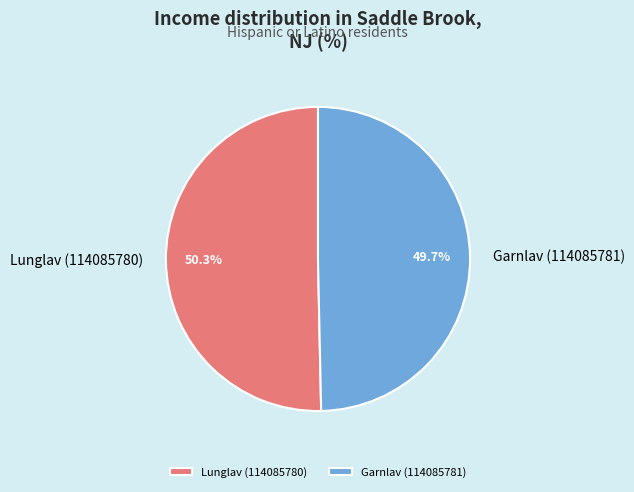

To the nearest percent, what is the average slice percentage?

50%